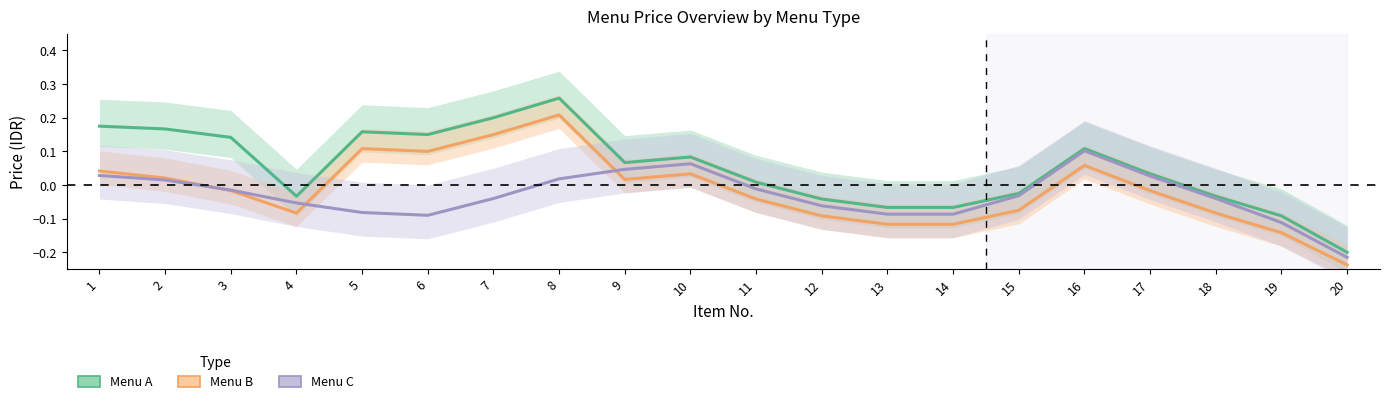

True or false: Menu C has more than 0 points higher than both neighbors.

True